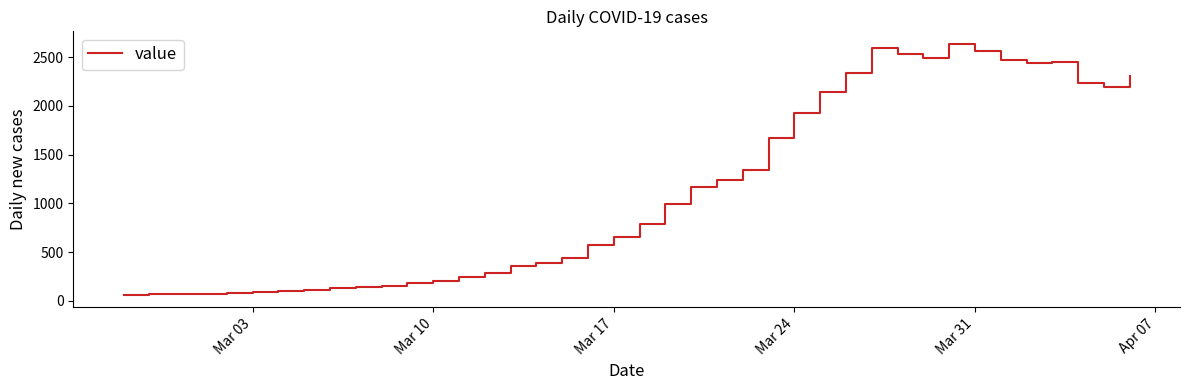

What is the minimum value shown in the chart?

61